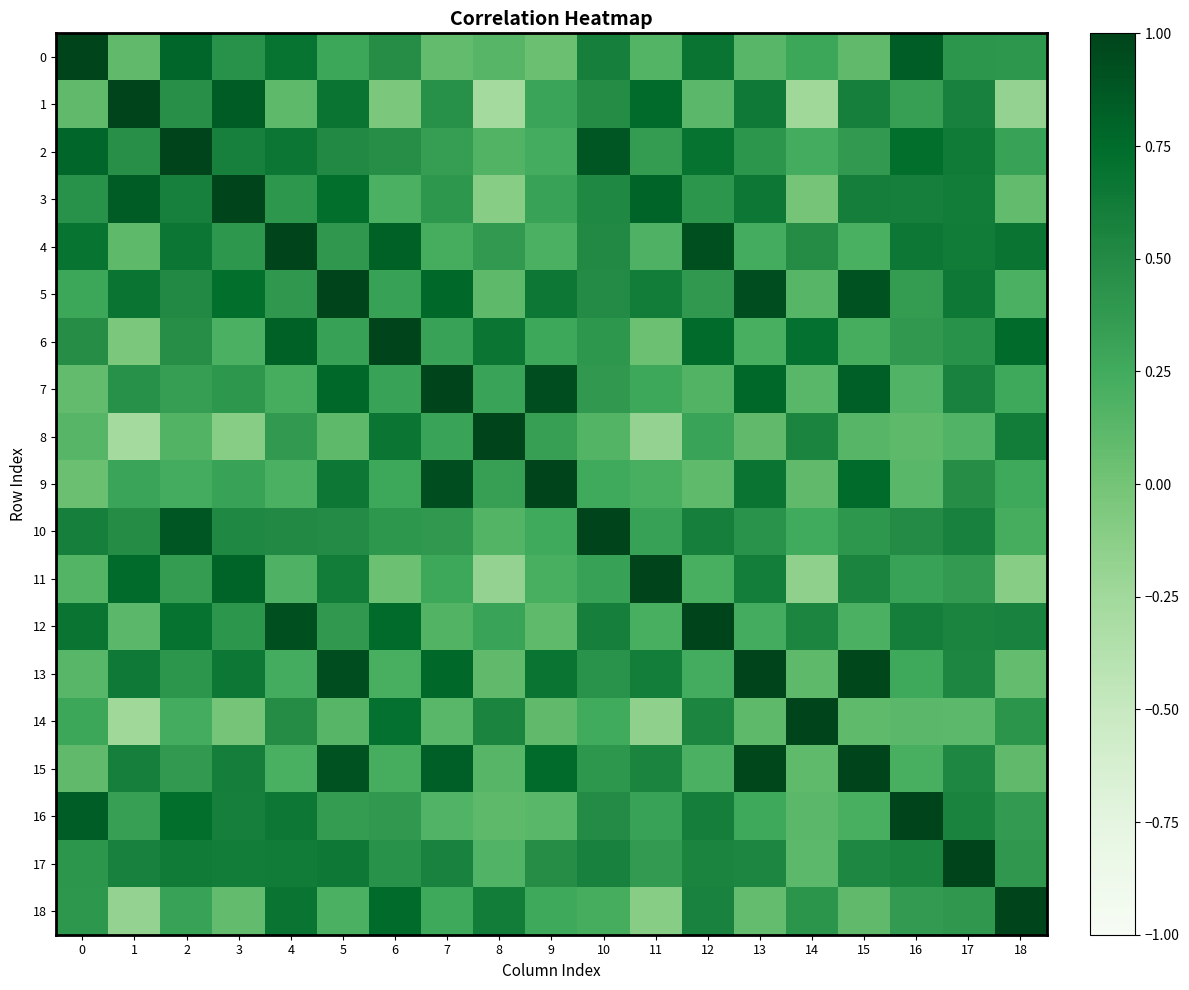

Which series has the largest range (max minus min)?

1